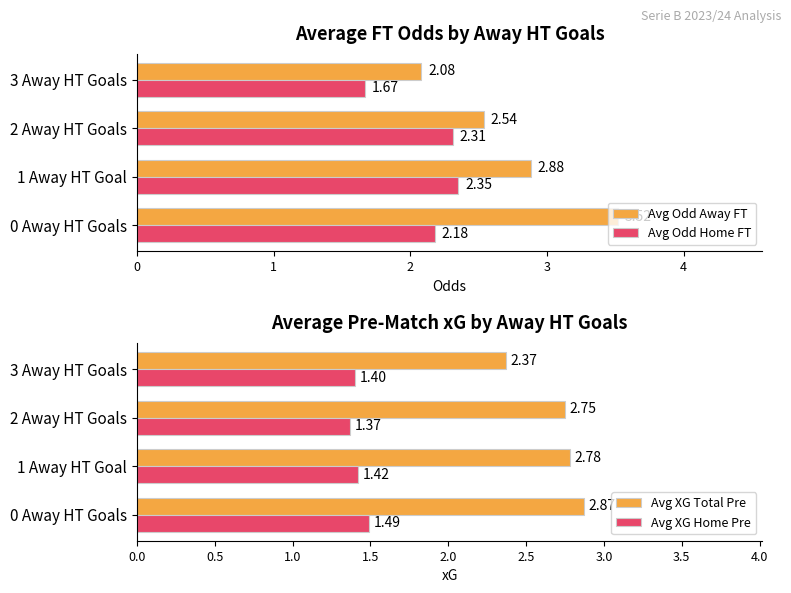

What is the sum of the Avg Odd Away FT values at 0 Away HT Goals and 1 Away HT Goal?

6.4